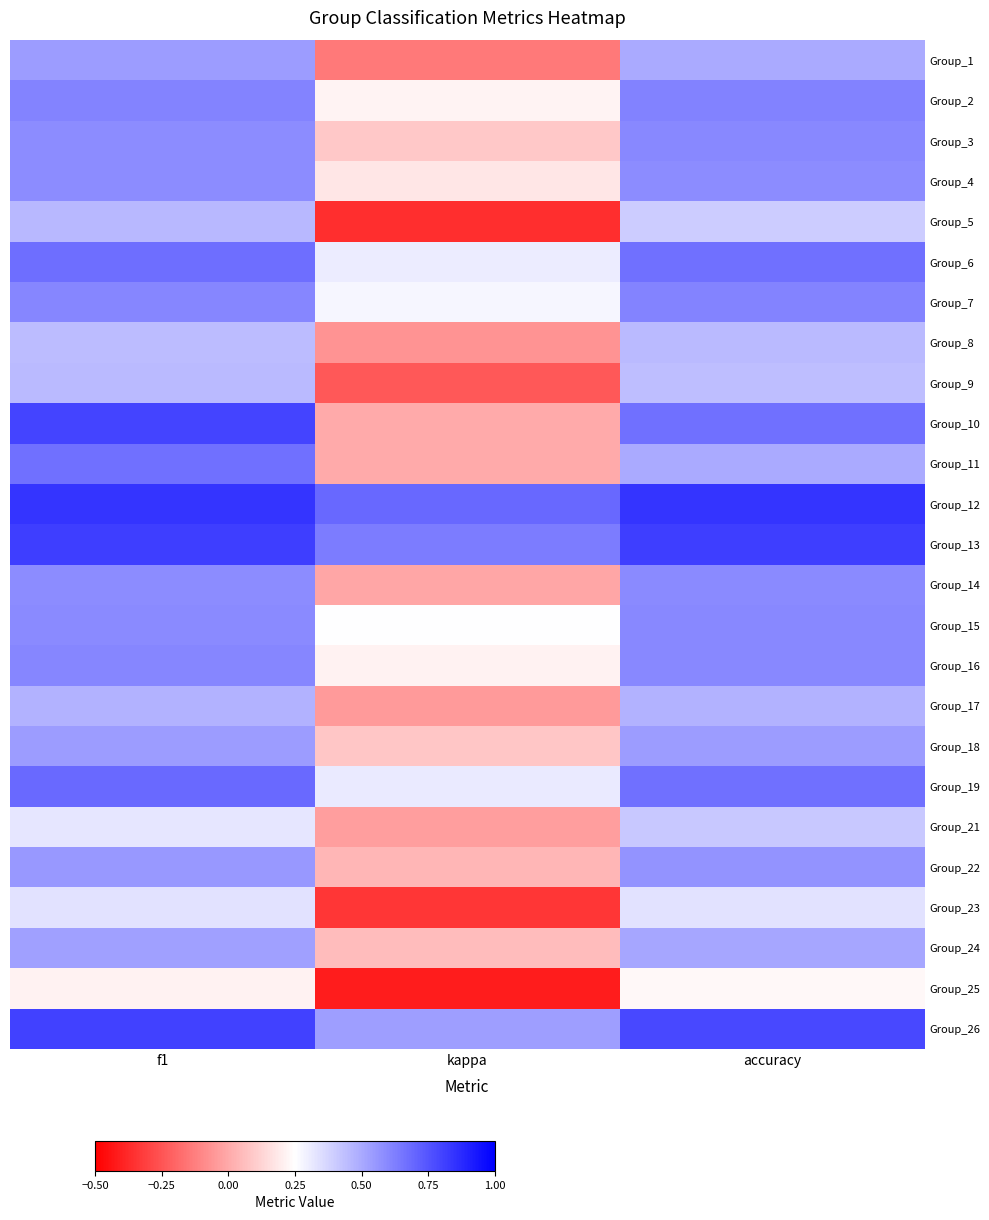

Which label corresponds to the largest value in the chart?

f1